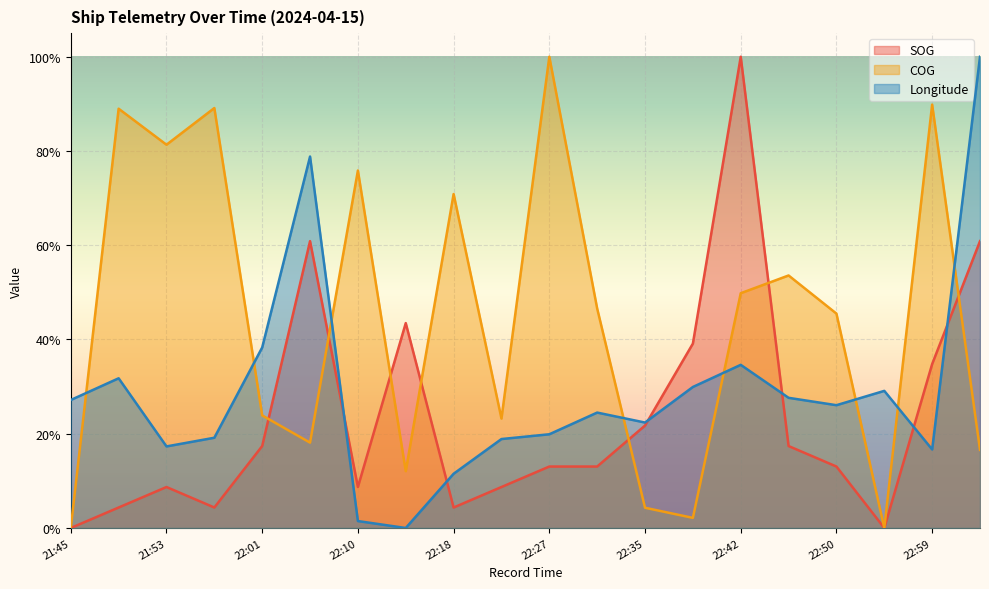

Where is SOG nearest to the value 0?

21:45